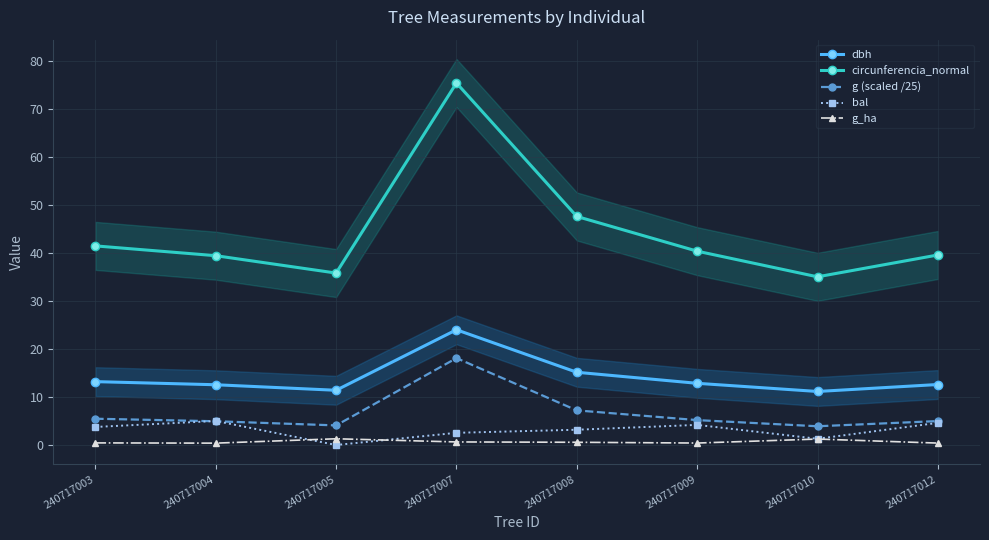

True or false: bal and circunferencia_normal intersect in this chart.

False